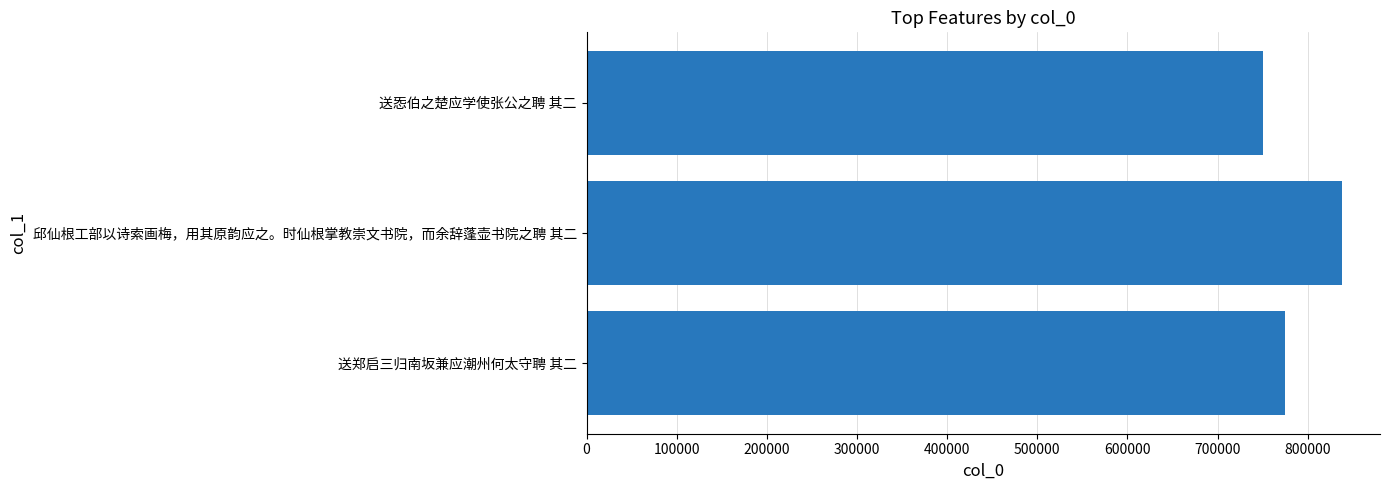

How many data points are less than 774936?

1